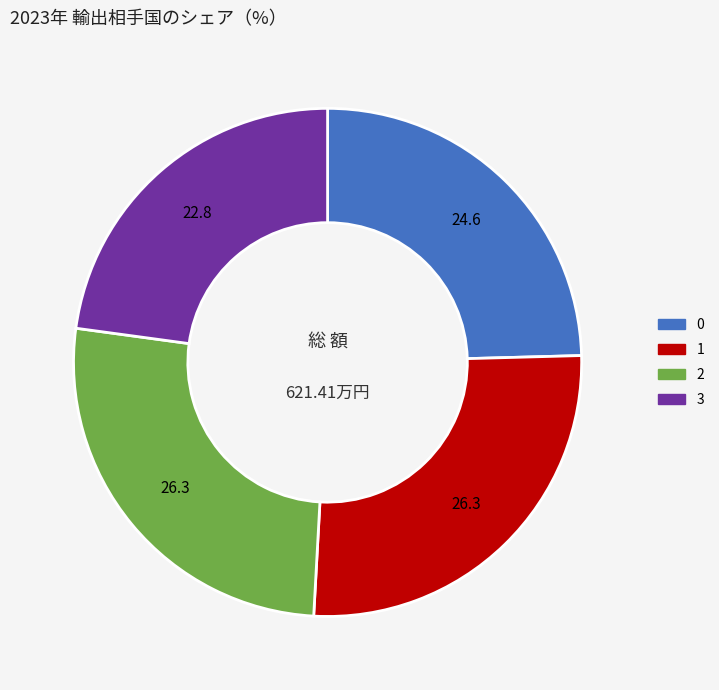

True or false: 0 accounts for 12% of the total.

False